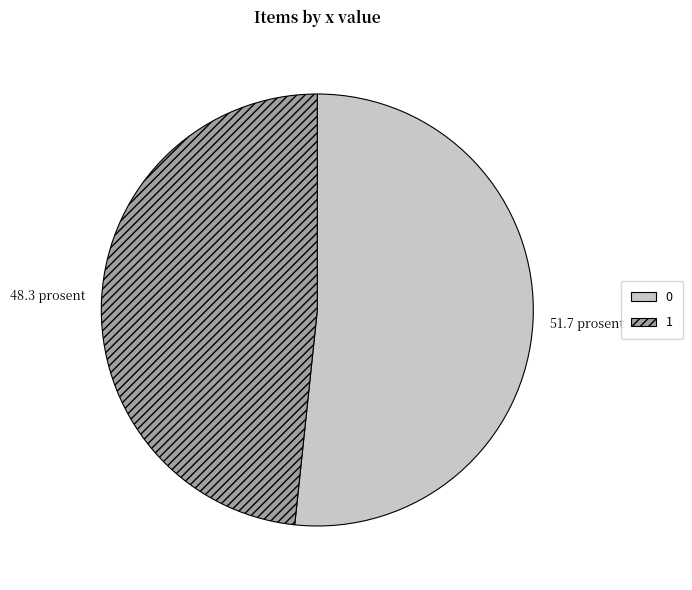

Does 1 account for over 50% of the chart?

No